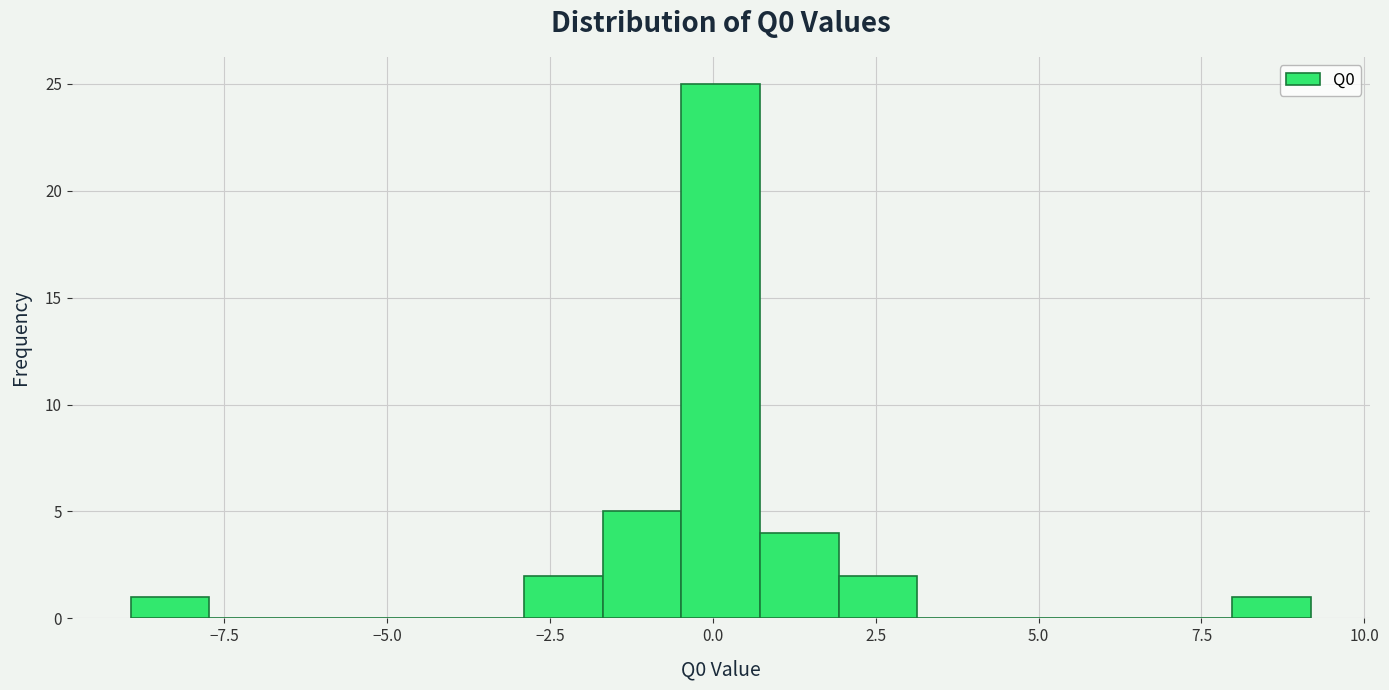

Around what value on the x-axis is the tallest bar? Give the approximate position of its centre, as read against the axis.

0.0